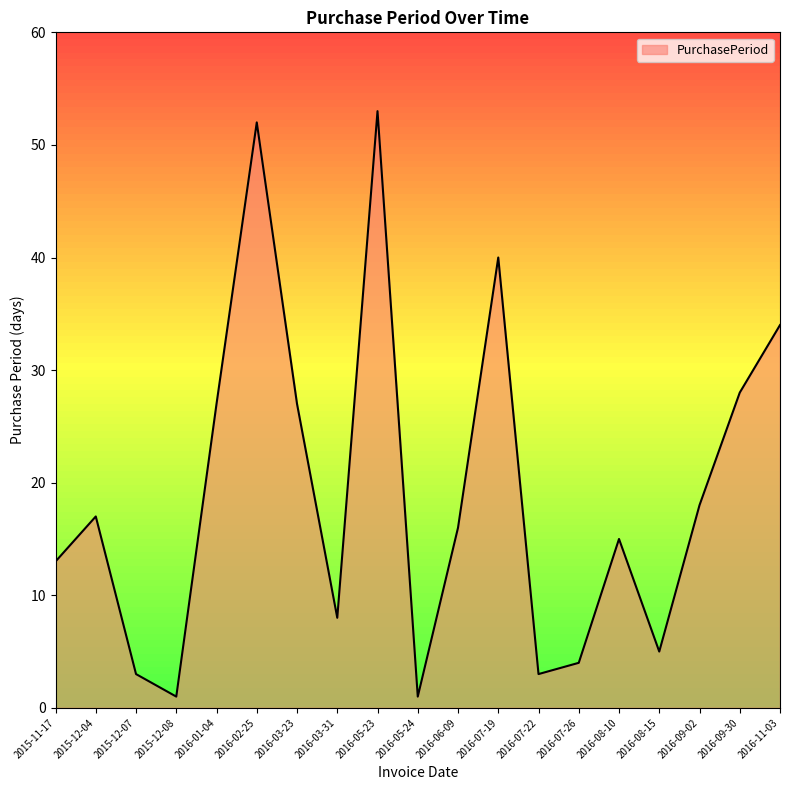

True or false: the data shows 15 at 2016-08-10.

True